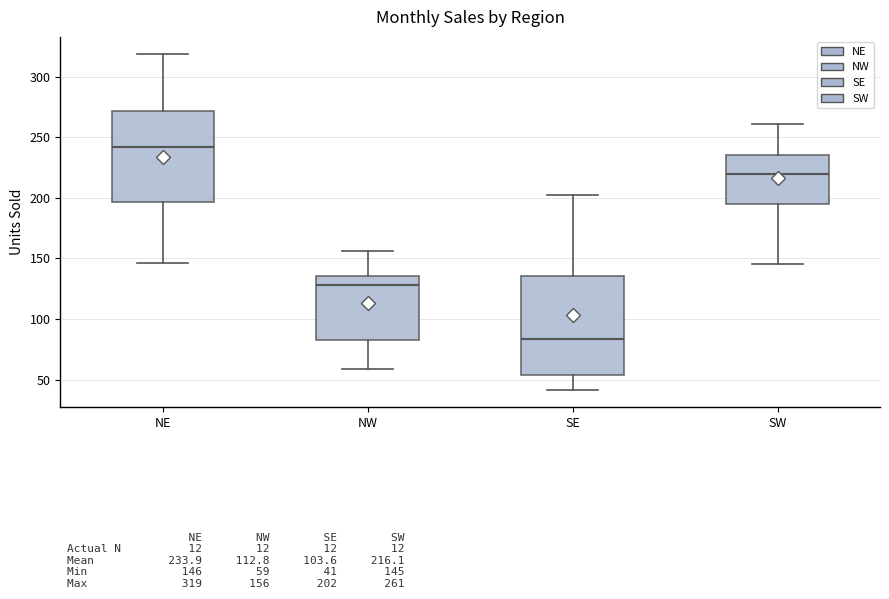

Which box is the tallest, from its lower edge to its upper edge?

SE